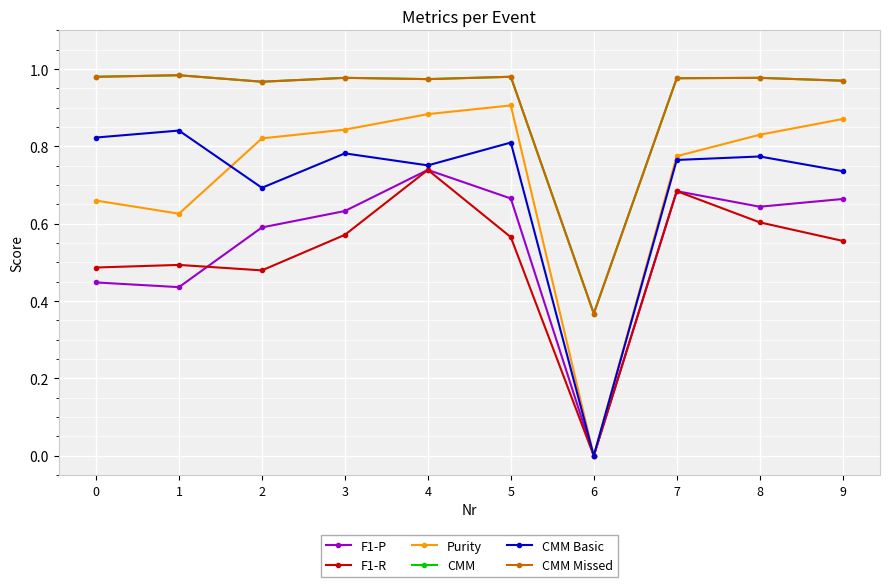

At which category is the sum across all series the highest?

4